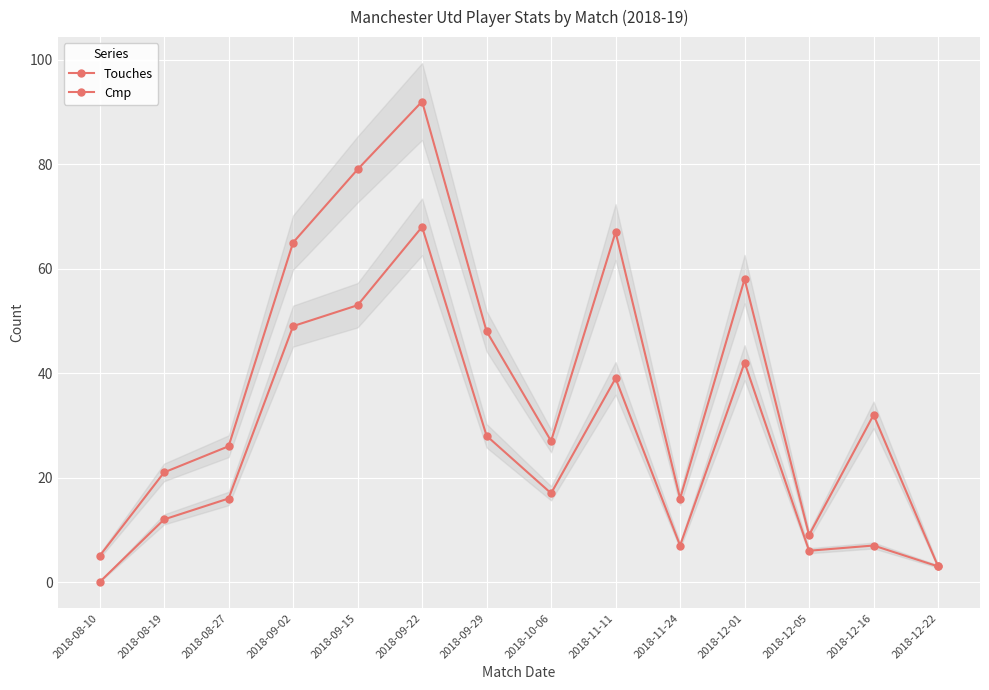

At which category does Cmp reach its first local valley?

2018-10-06